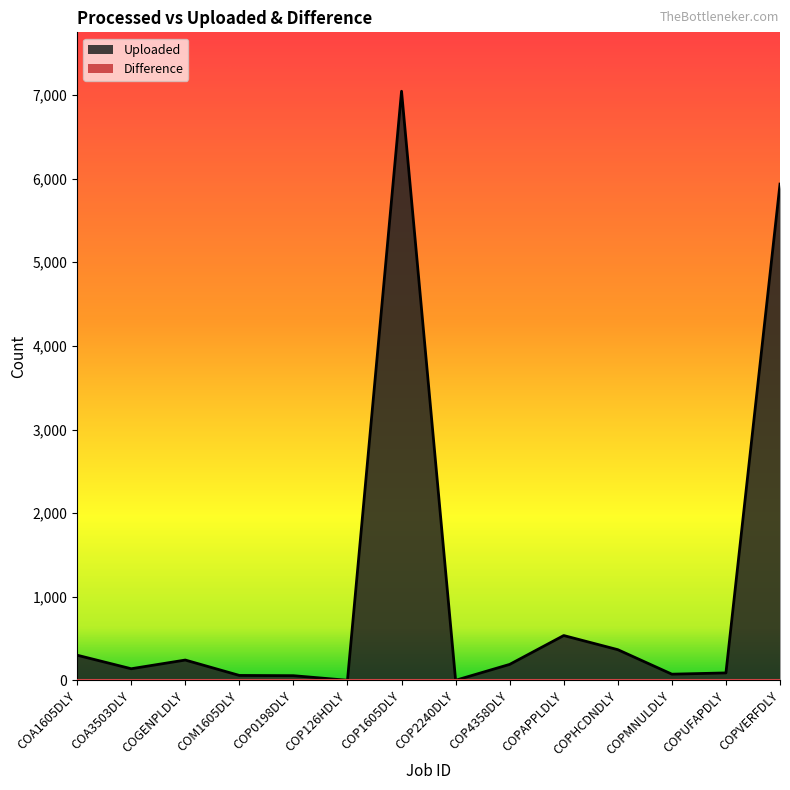

Does the chart have visible grid lines?

No